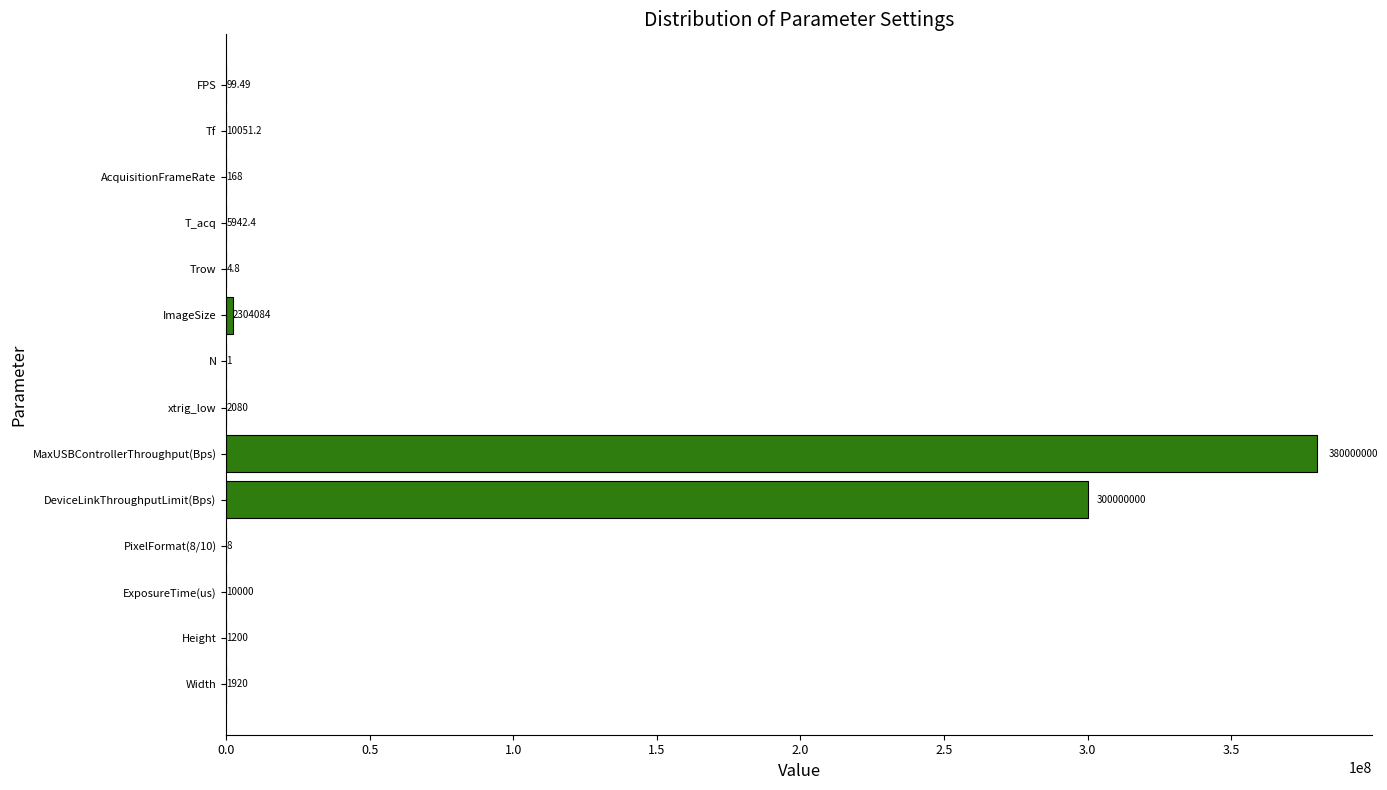

Where is the data nearest to the value 190000000?

DeviceLinkThroughputLimit(Bps)